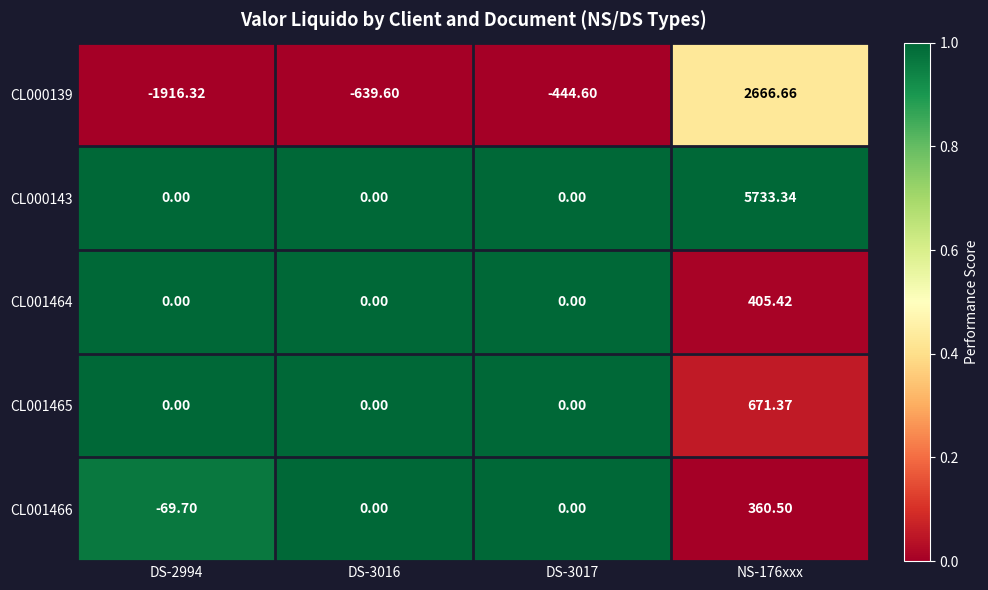

Is the value of CL001466 at DS-3017 greater than the value of CL000139 at DS-2994?

Yes